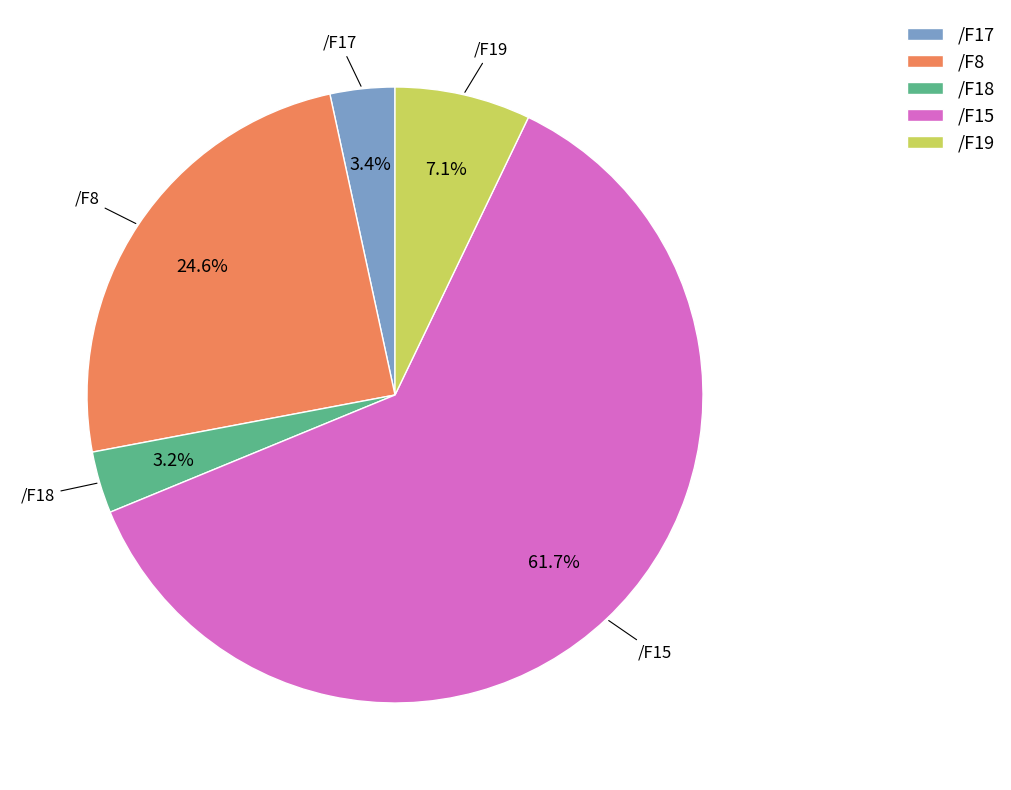

Do /F19 and /F17 together represent more than half of the pie?

No